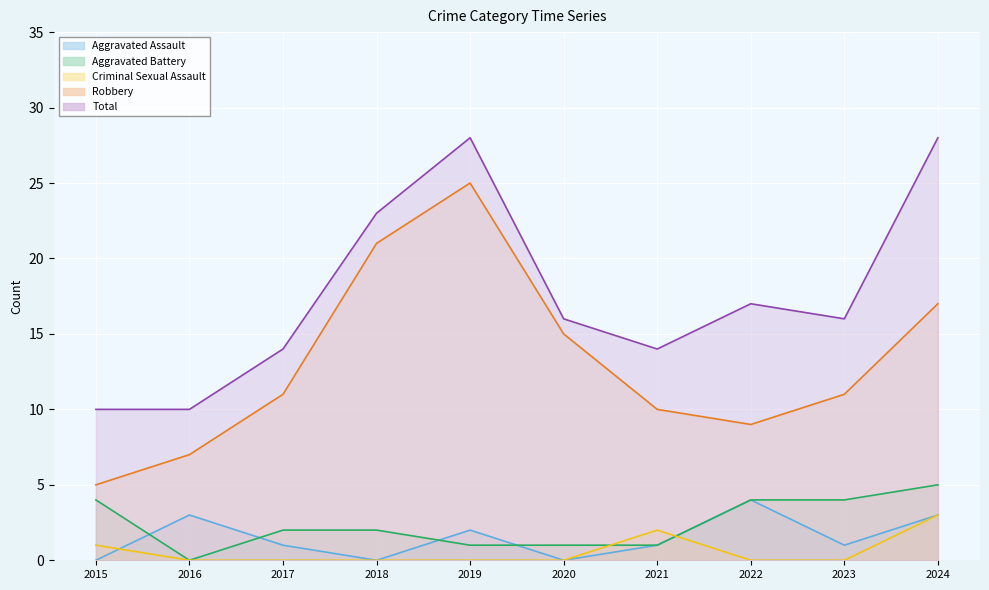

How many values in Aggravated Battery are above zero?

9